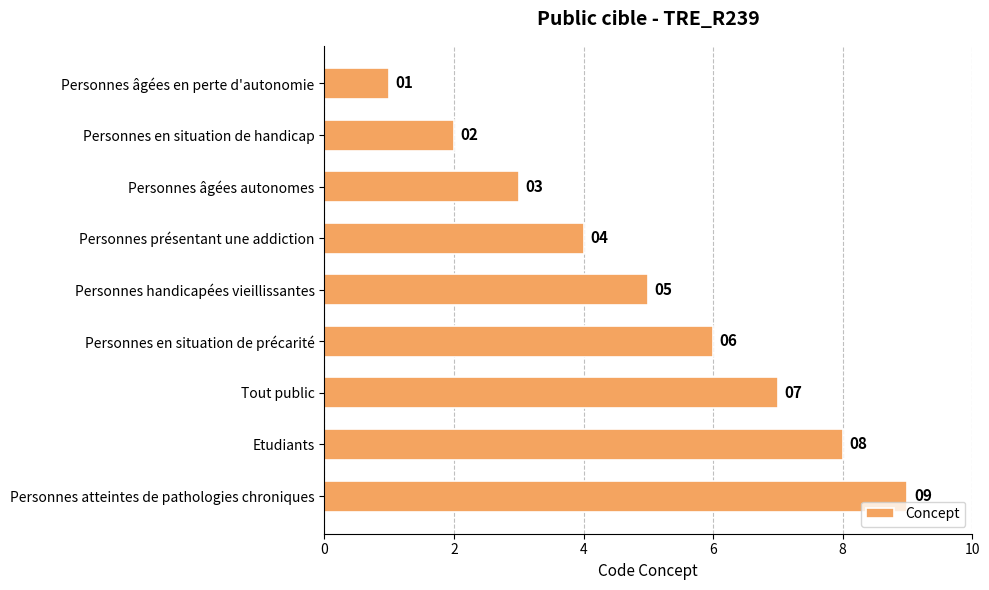

How many data points are less than 5?

4